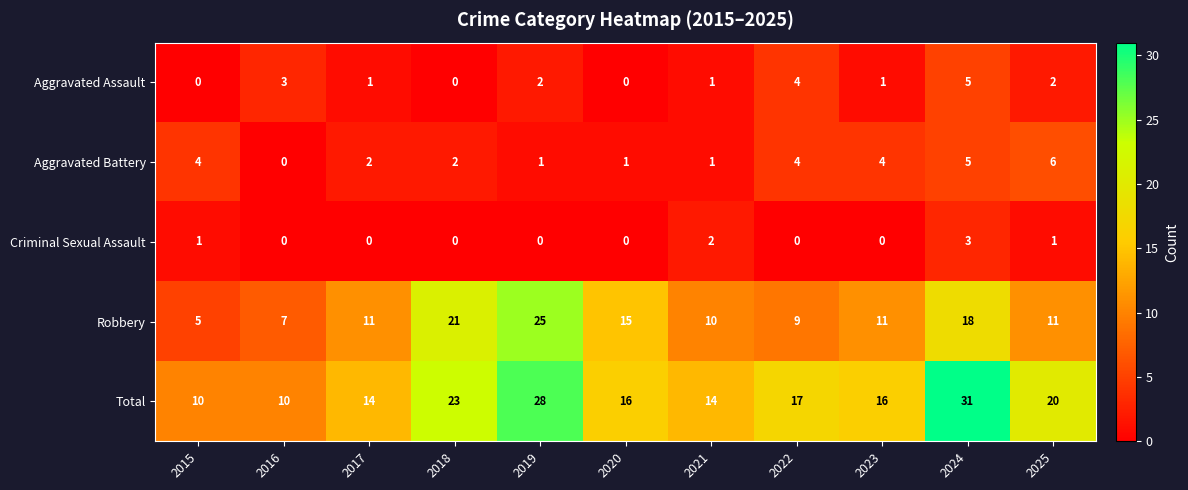

The value of Aggravated Battery at 2022 is 3. True or false?

False